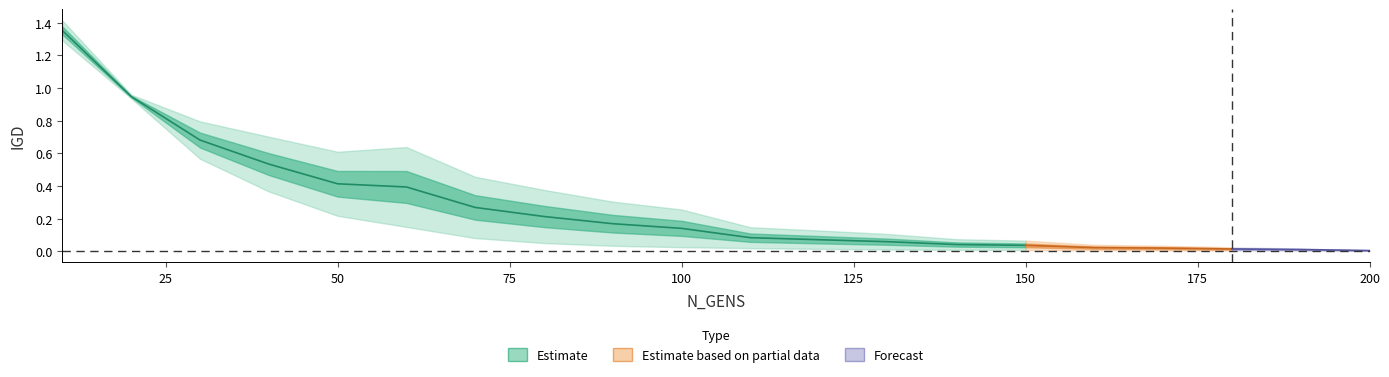

Rank the categories by run2_IGD value from highest to lowest.

10, 20, 30, 40, 50, 60, 70, 80, 90, 100, 110, 120, 130, 140, 150, 160, 170, 180, 190, 200